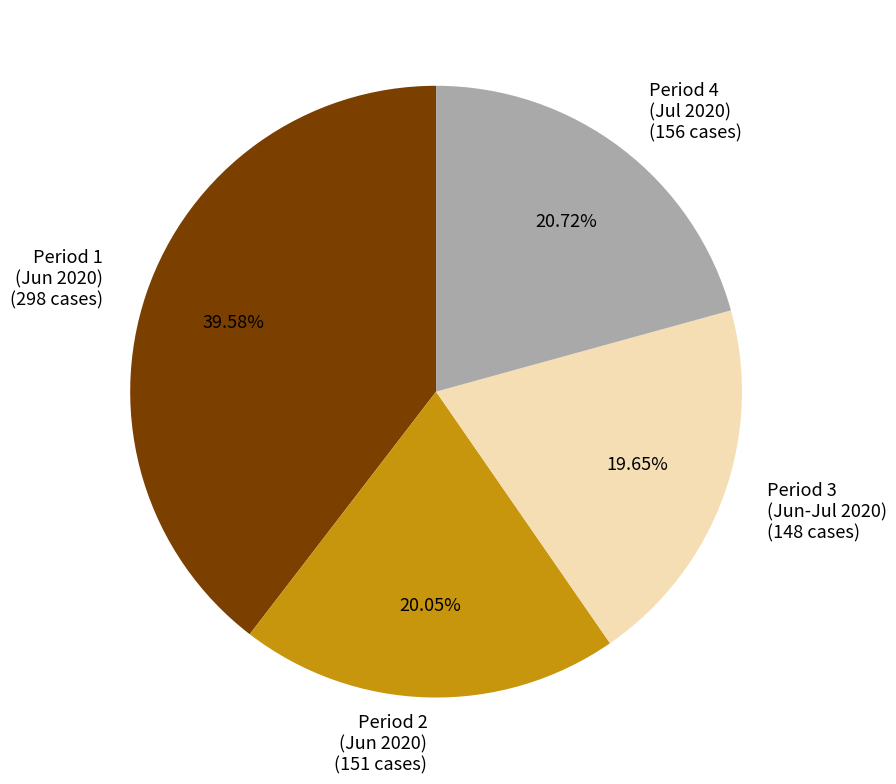

Between Period 1 (Jun 2020) (298 cases) and Period 4 (Jul 2020) (156 cases), which is larger?

Period 1 (Jun 2020) (298 cases)